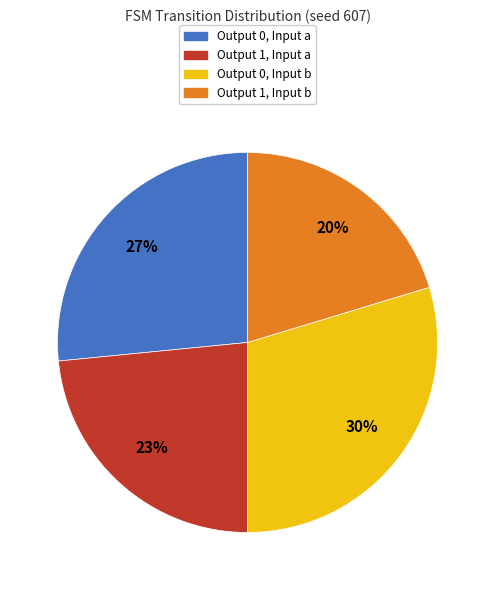

To the nearest percent, what is the average slice percentage?

25%